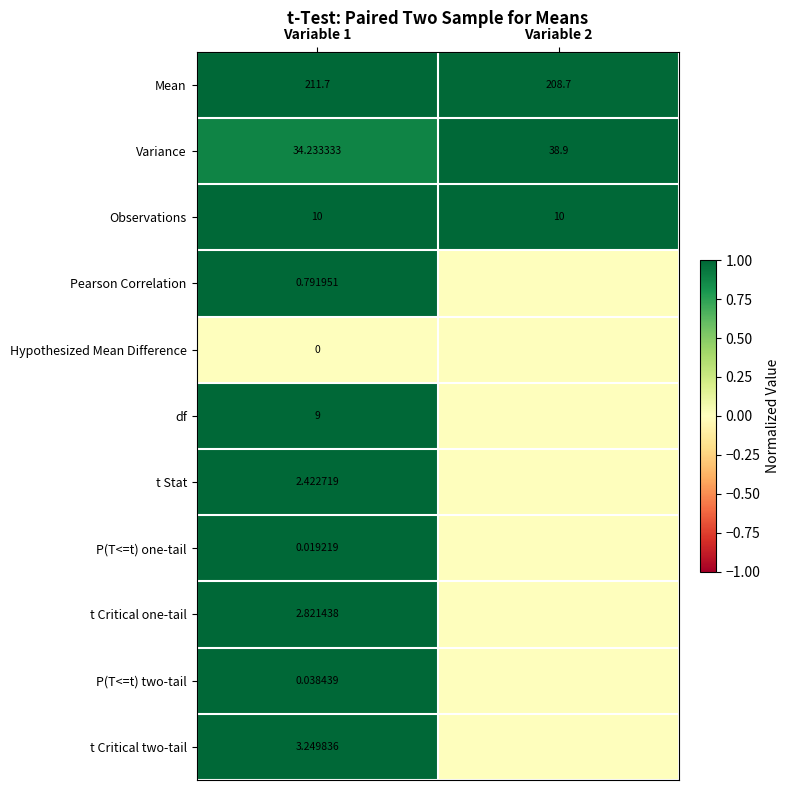

Rank the series at Variable 1 from highest to lowest value.

Mean, Variance, Observations, df, t Critical two-tail, t Critical one-tail, t Stat, Pearson Correlation, P(T<=t) two-tail, P(T<=t) one-tail, Hypothesized Mean Difference